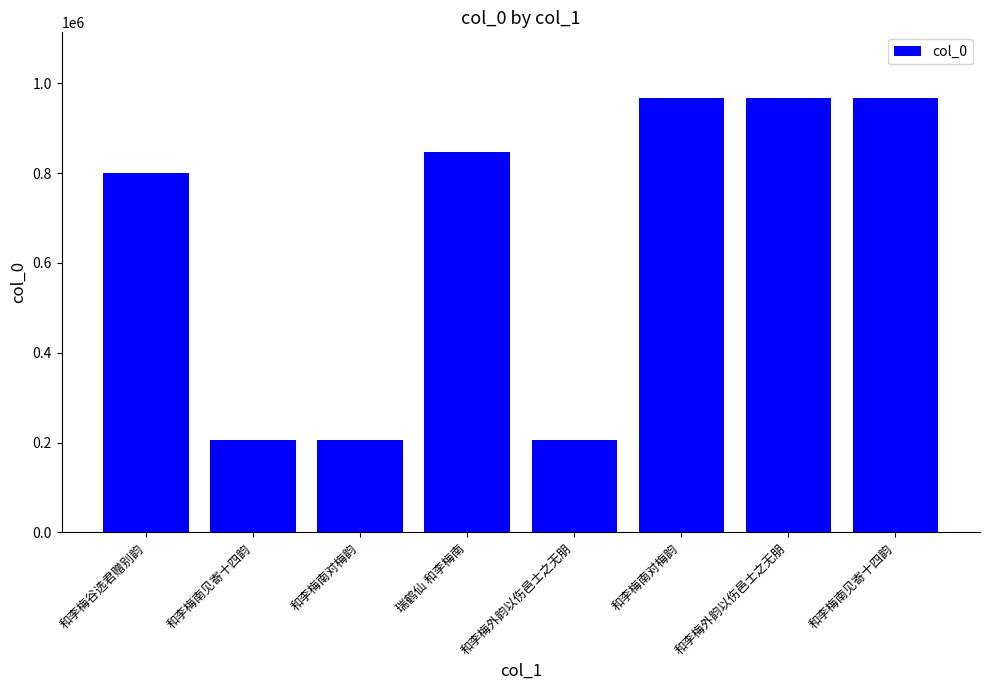

How many categories are shown in the chart?

8